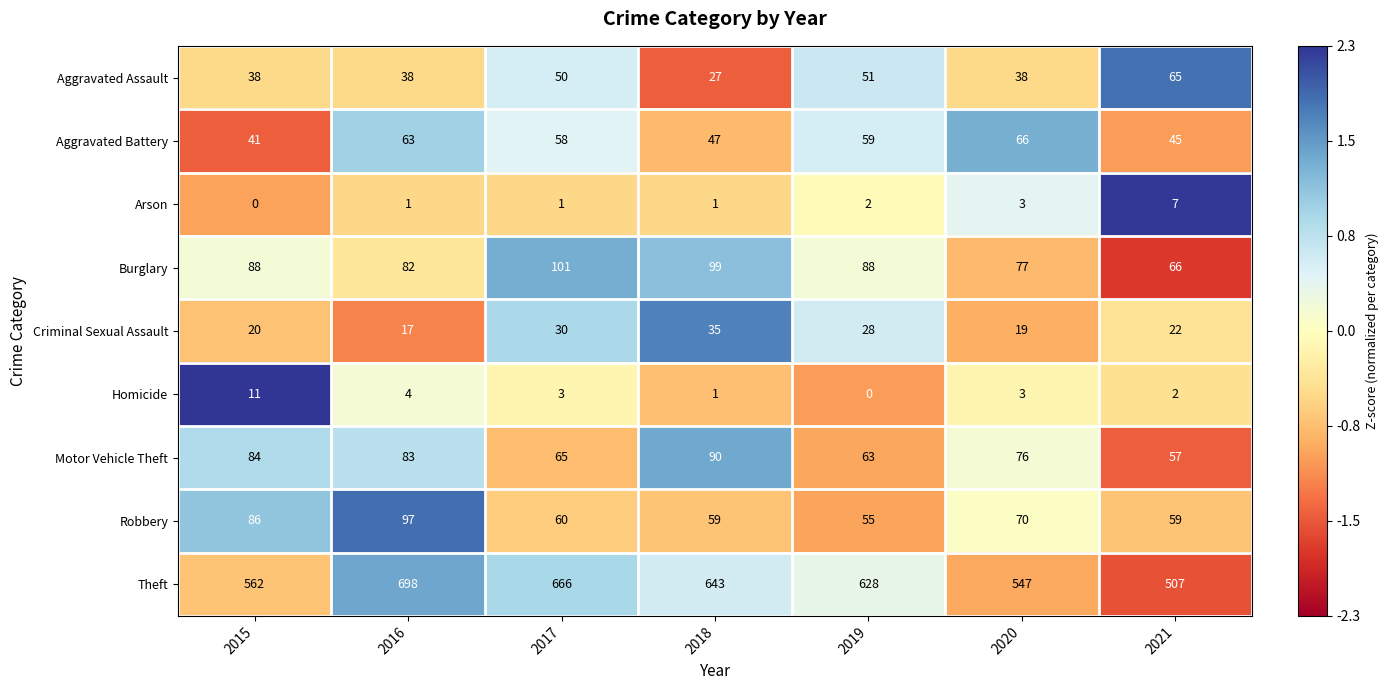

What is the sum of all Aggravated Battery values?

379